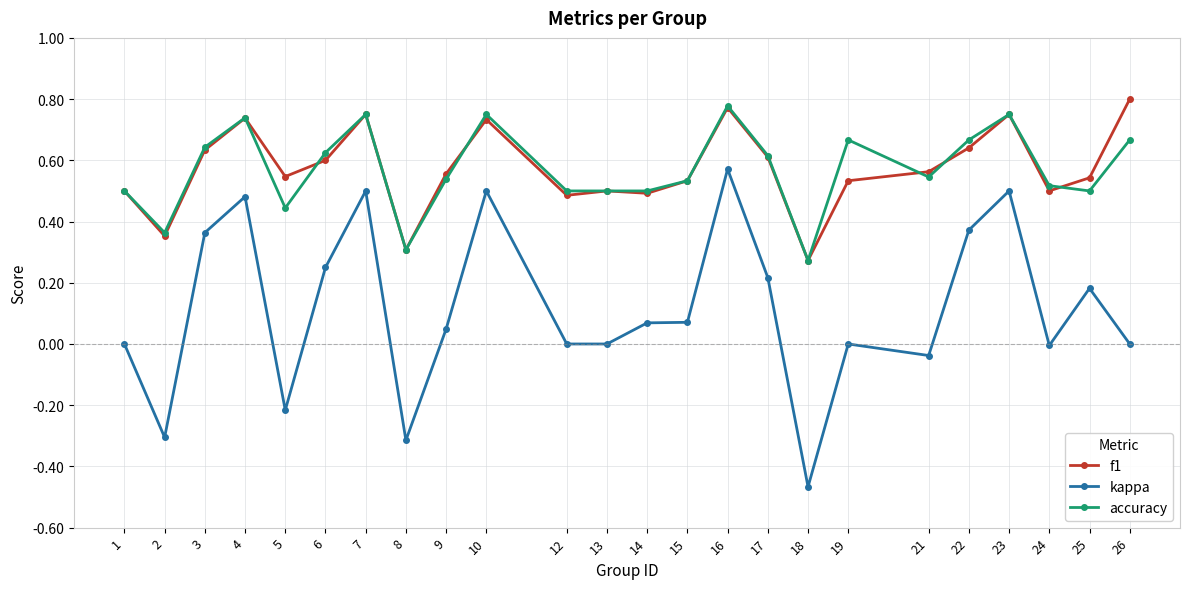

Is it true that kappa equals -0.1 at 5?

False